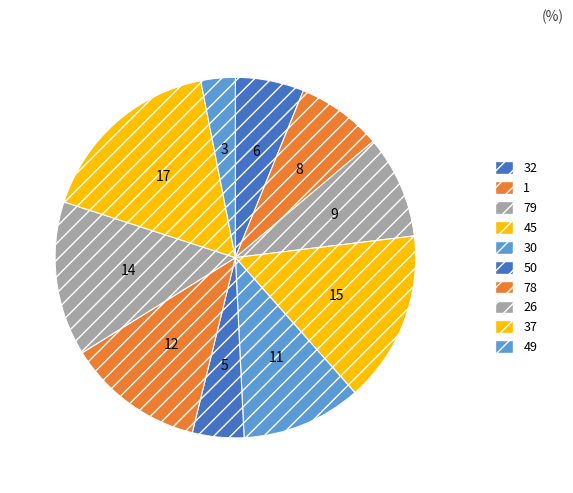

Count the number of slices in the pie.

10